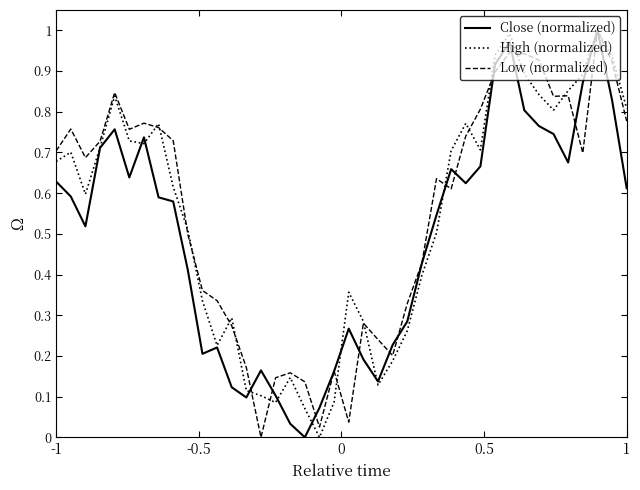

Does the chart have visible grid lines?

No